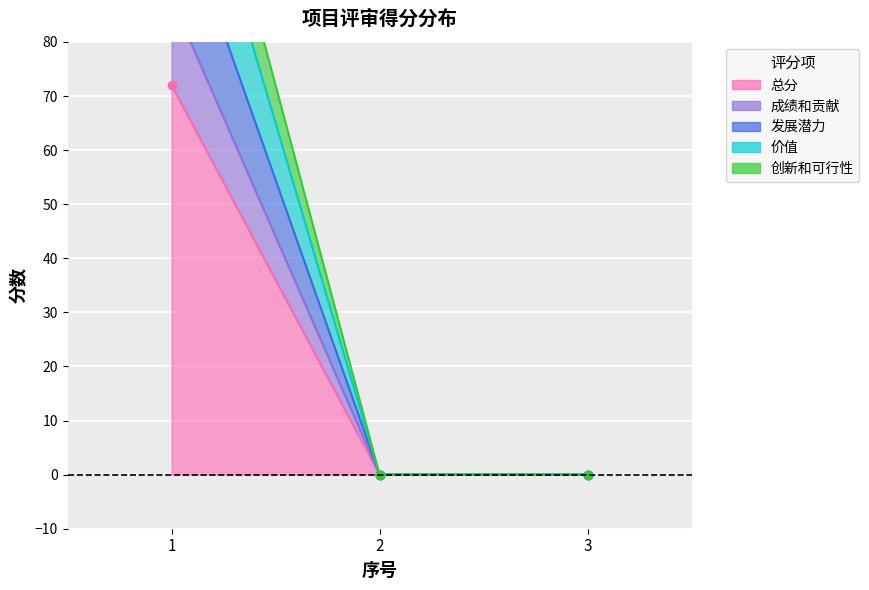

Where is 发展潜力 nearest to the value 54?

2